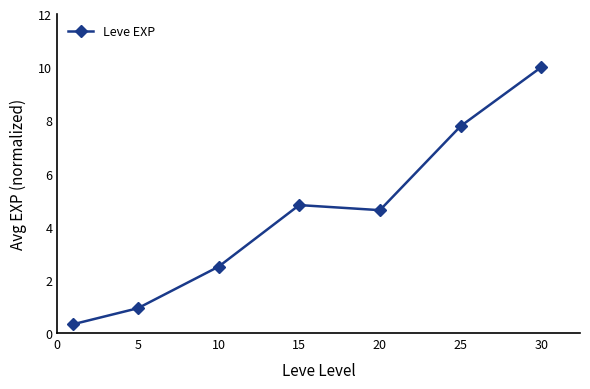

What is the minimum value shown in the chart?

0.3